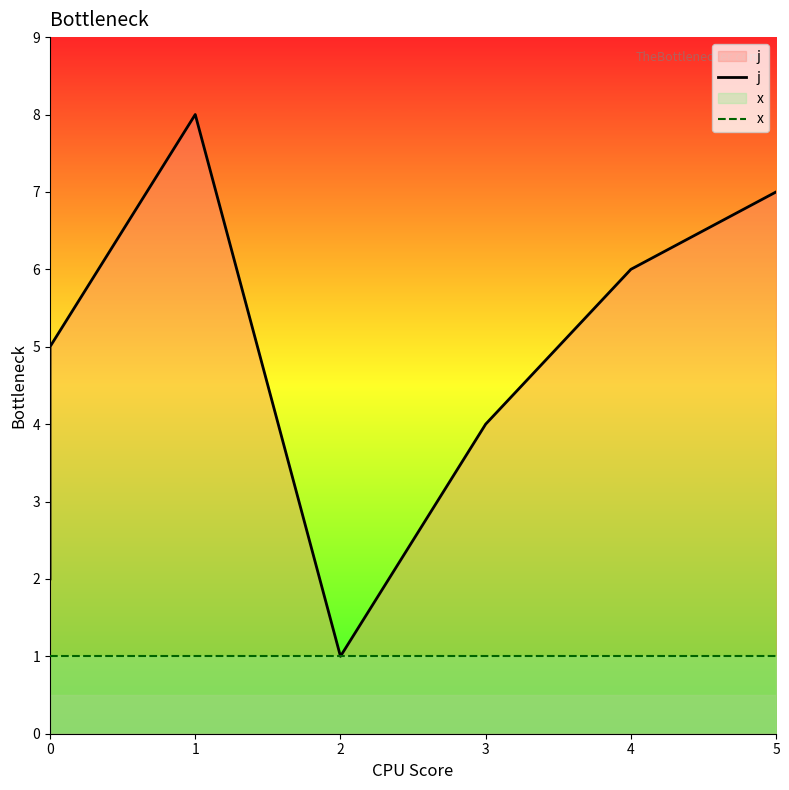

Which series has the widest spread of values?

j